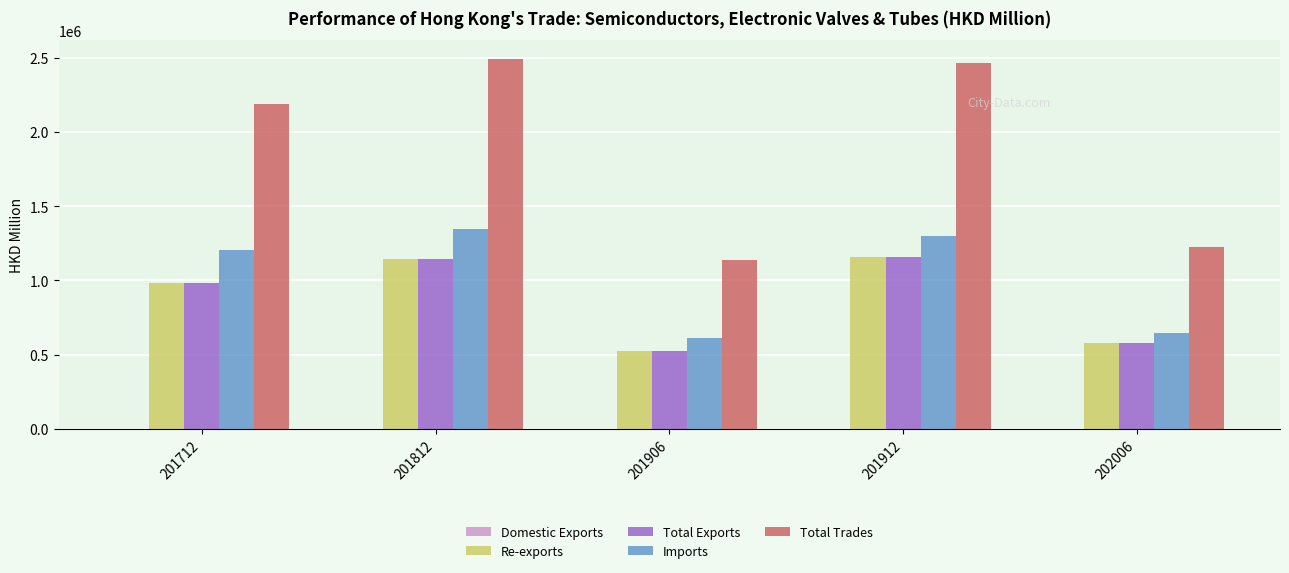

Between 201712 and 202006, which series saw the biggest shift?

Total Trades